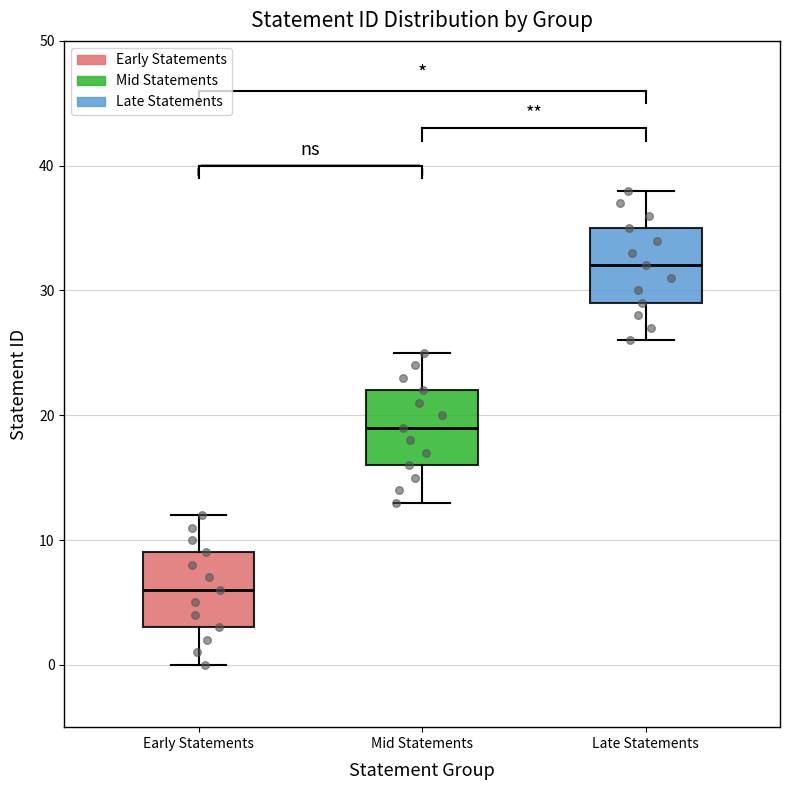

Which box's median line is the highest?

Late Statements